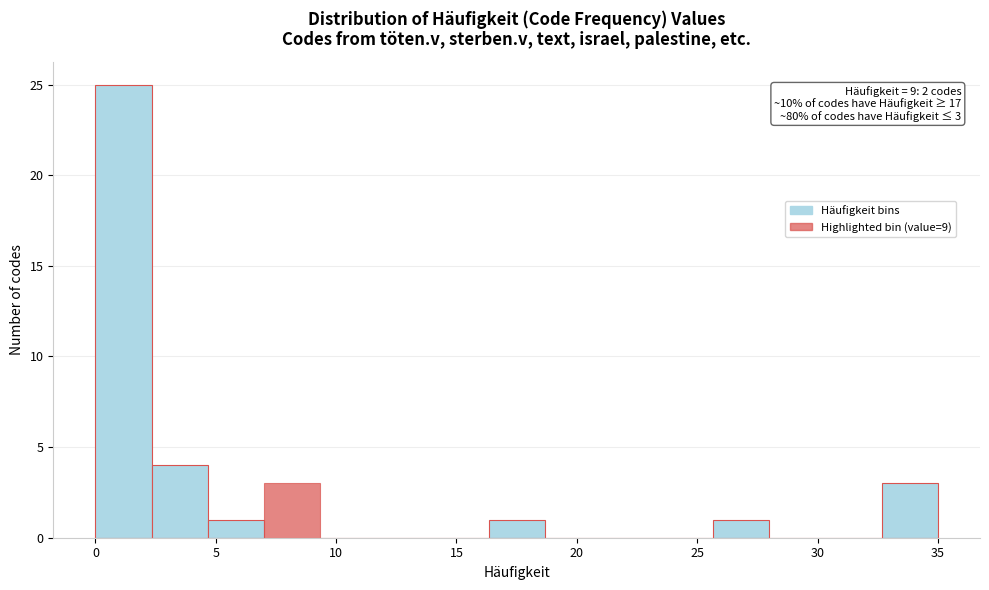

Over which range of the x-axis is the bar tallest?

0.0 to 2.5